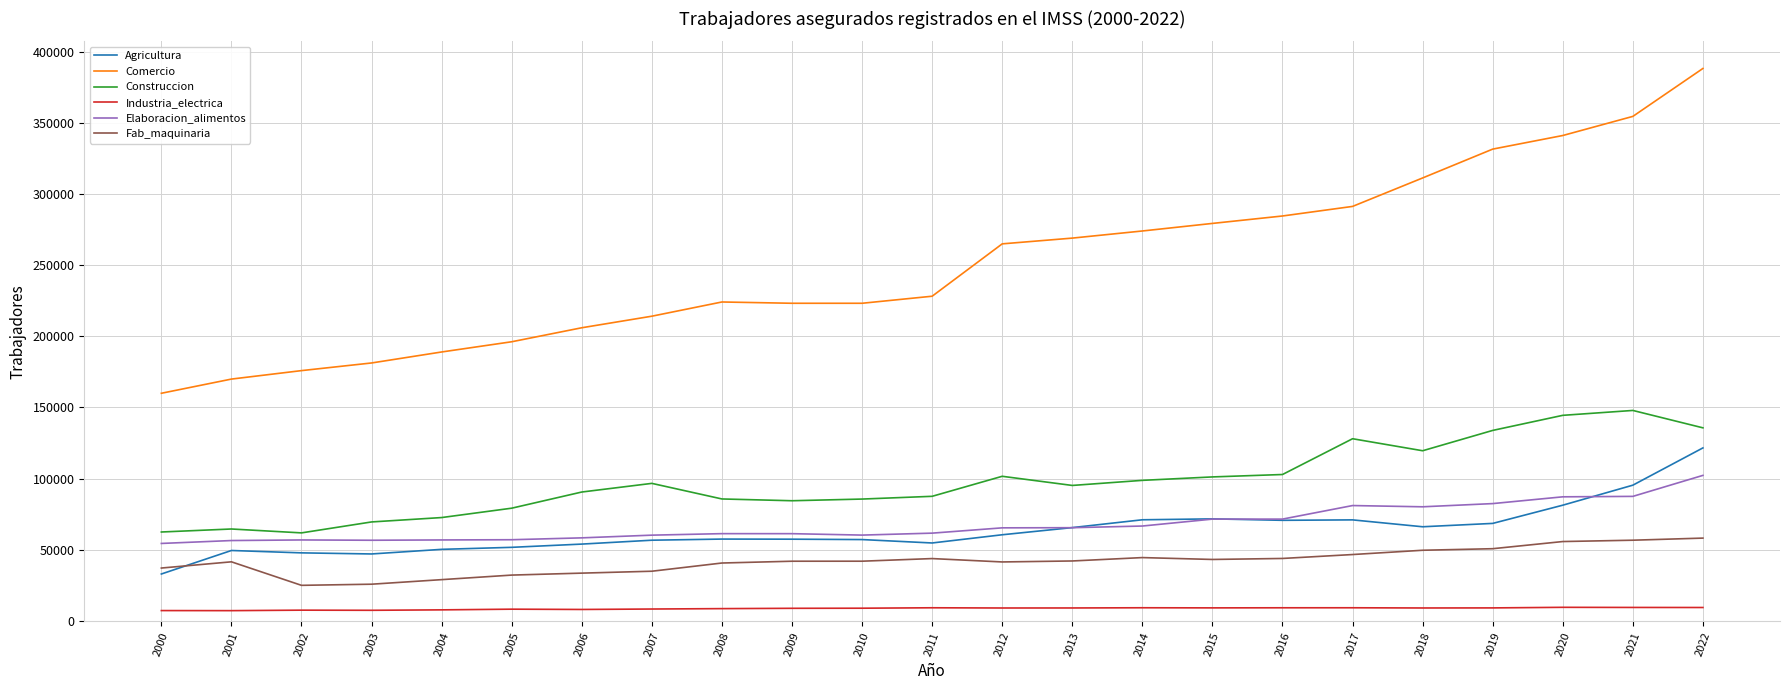

In Fab_maquinaria, how many points are higher than both neighbors (excluding endpoints)?

3